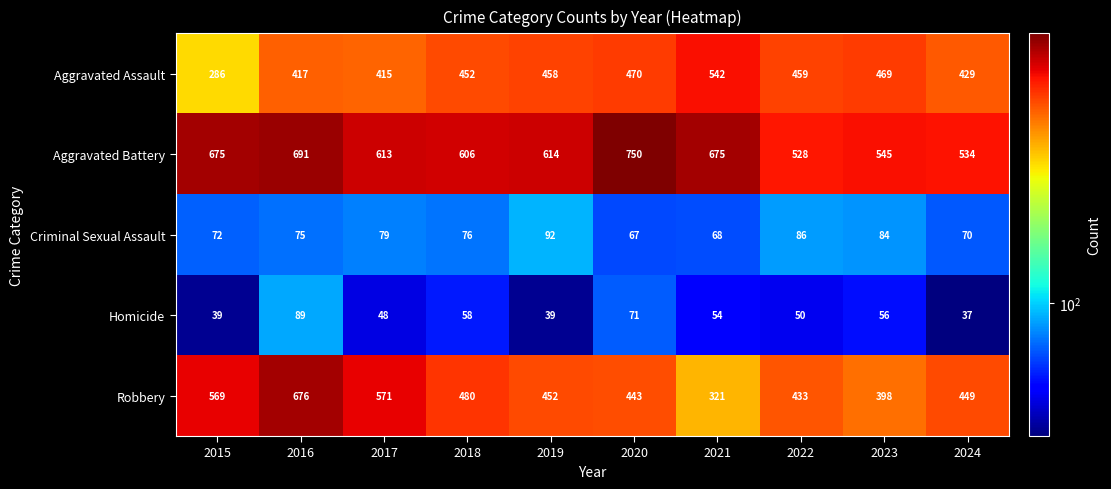

Which series has the largest total across all categories?

Aggravated Battery